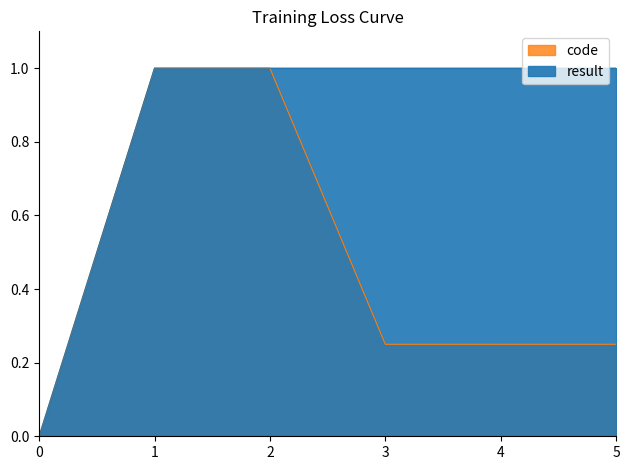

At how many categories does at least one series exceed 0?

5